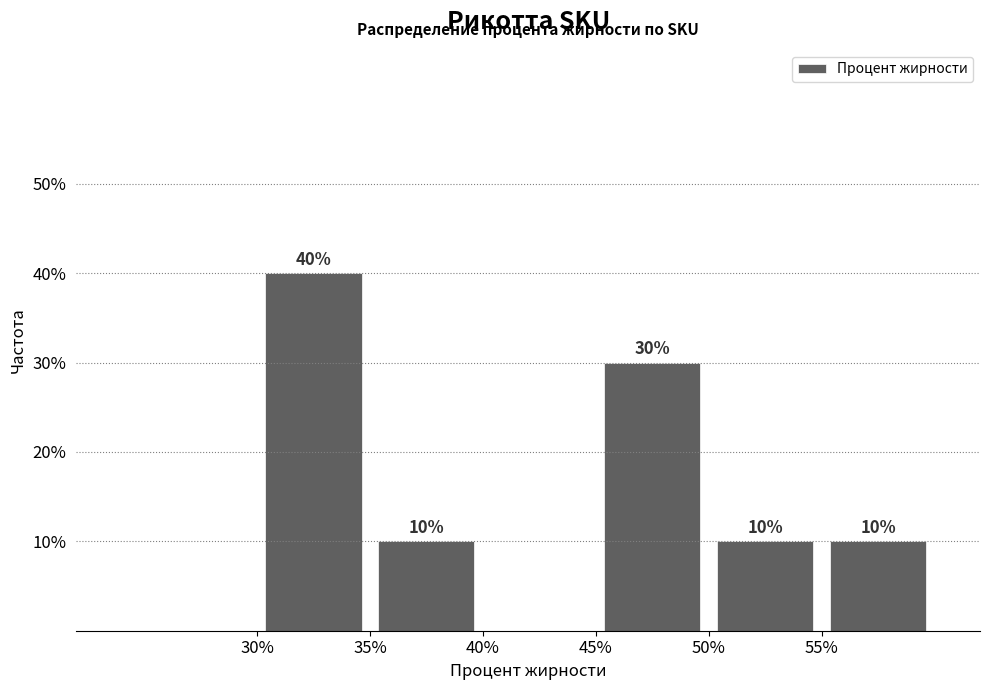

Over which range of the x-axis is the bar tallest?

30 to 35